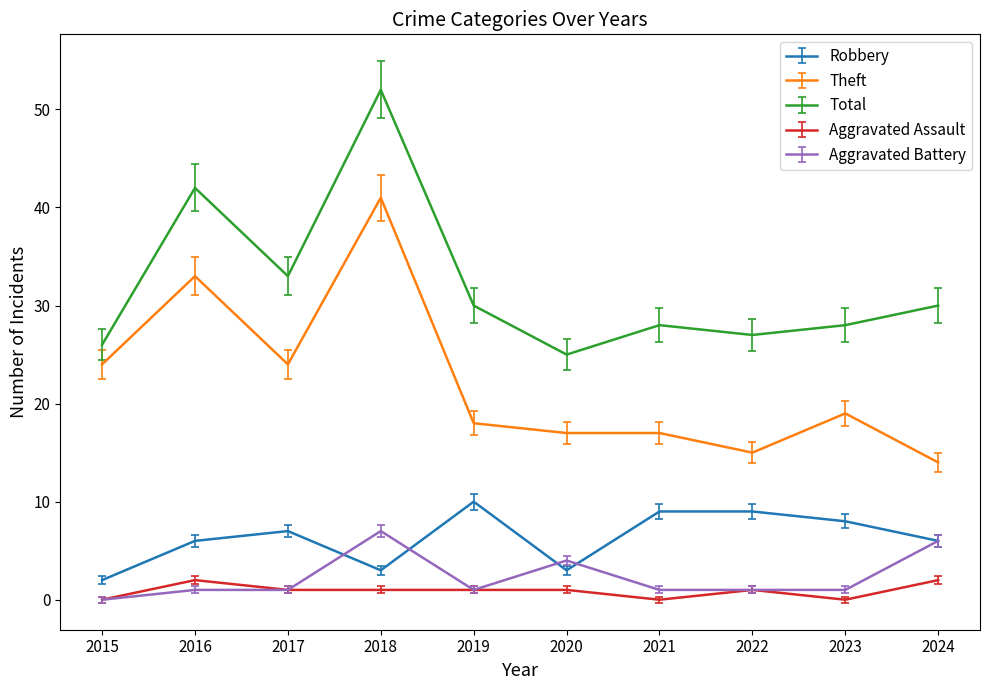

True or false: Aggravated Battery and Total cross at least once.

False